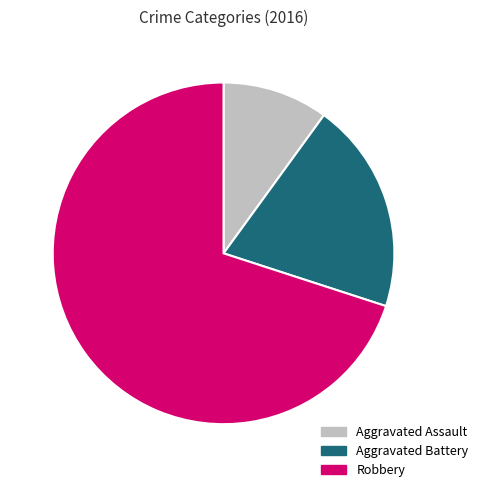

Do Robbery and Aggravated Battery together represent more than half of the pie?

Yes